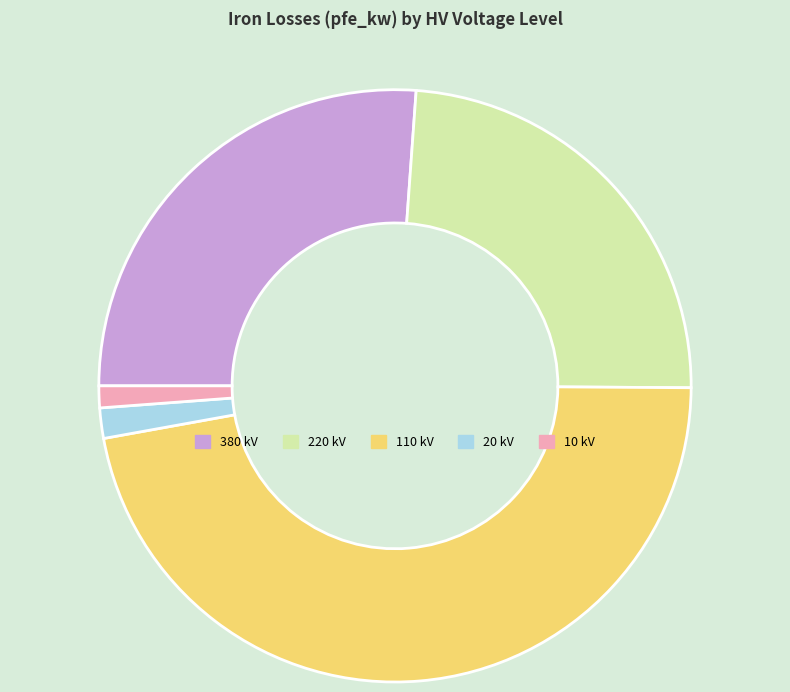

Is there any slice that represents more than half of the pie?

No